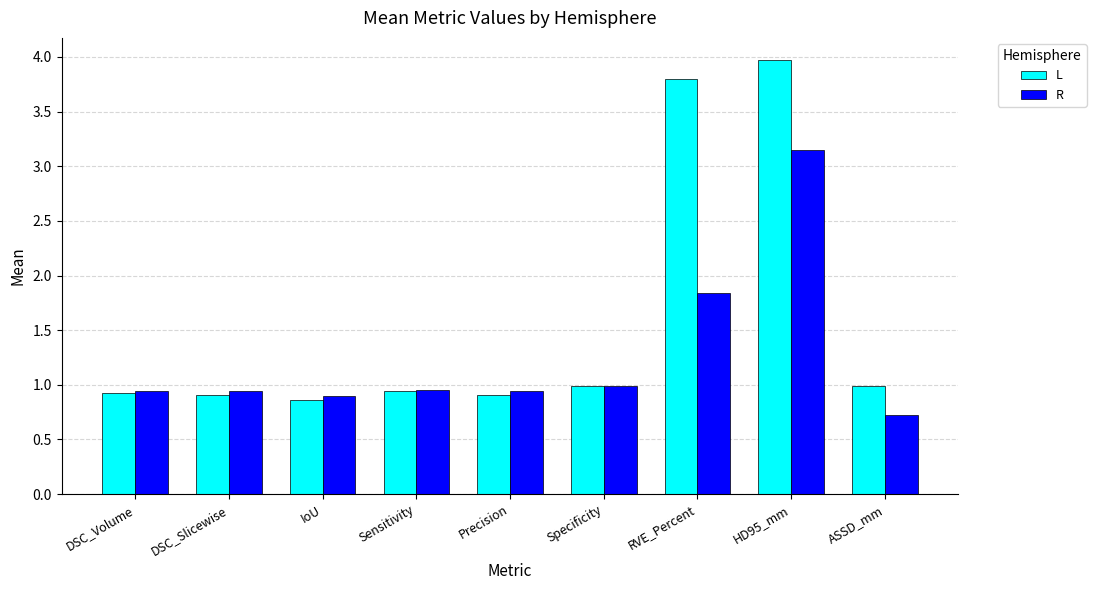

What is the total value across all series at Sensitivity?

1.9